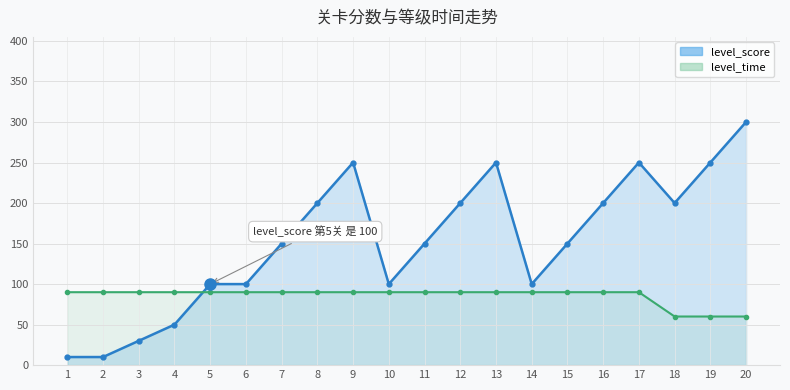

At which category does the chart reach its minimum across all series?

1